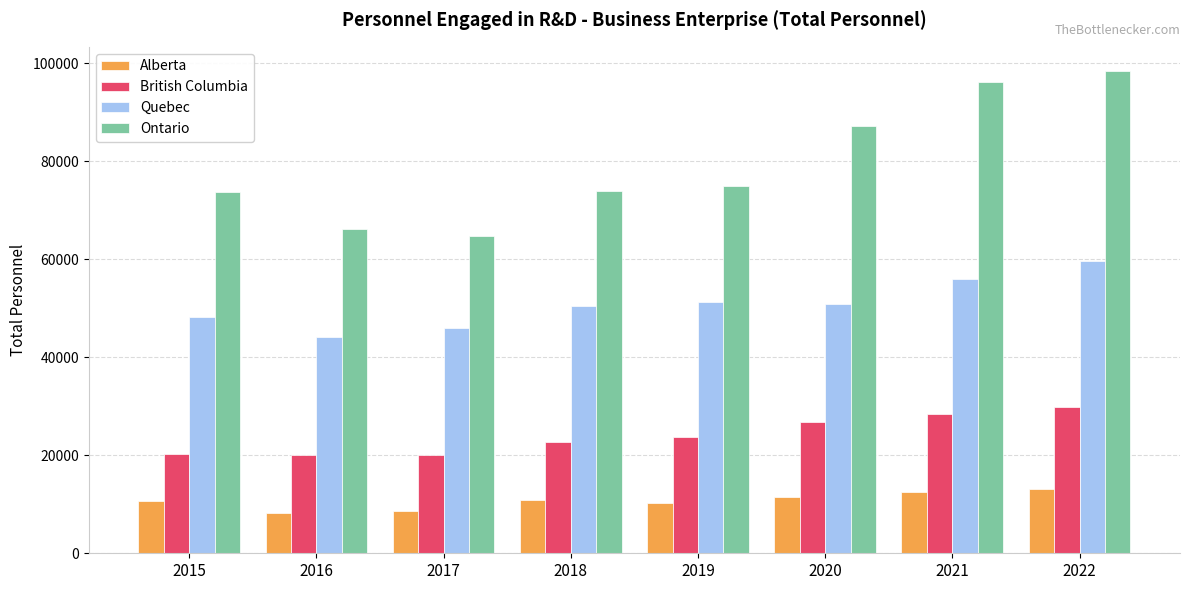

Which series has the largest range (max minus min)?

Ontario